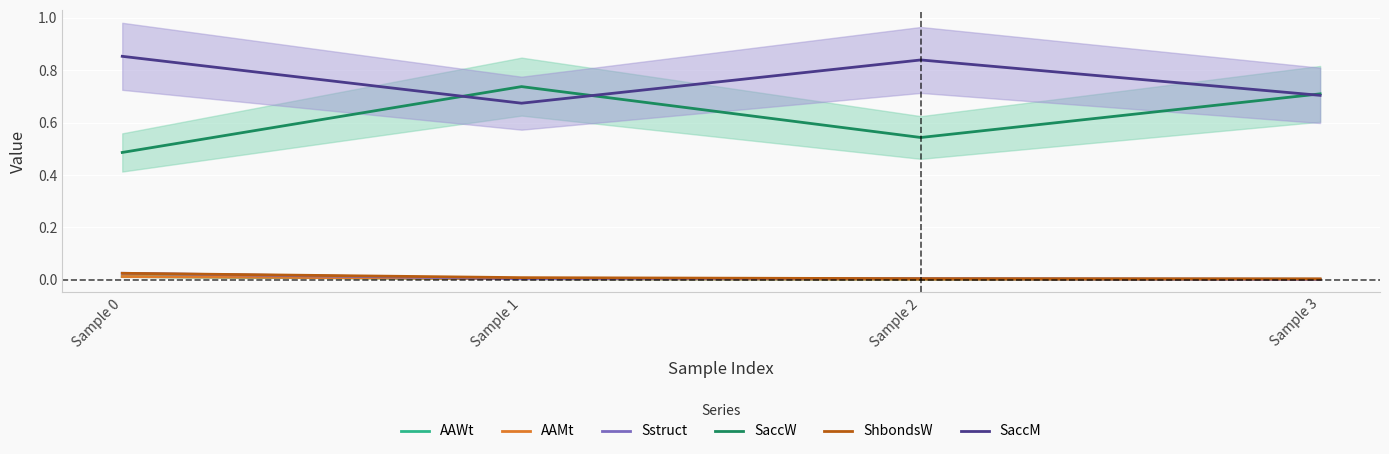

True or false: AAWt and Sstruct cross at least once.

False